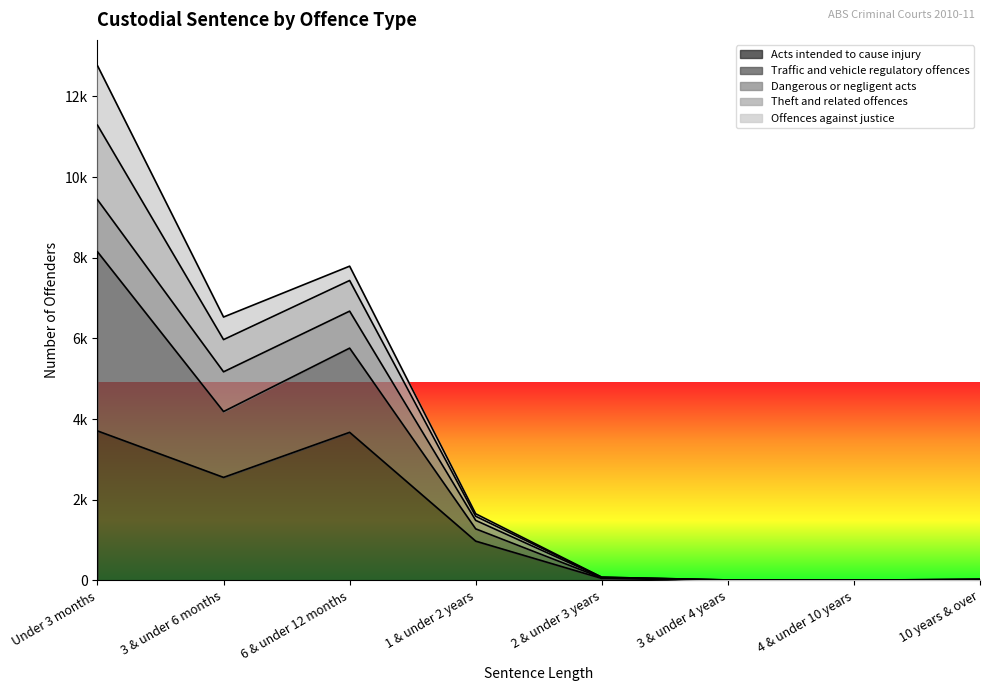

What are all the series names shown in the legend?

Acts intended to cause injury, Traffic and vehicle regulatory offences, Dangerous or negligent acts, Theft and related offences, Offences against justice